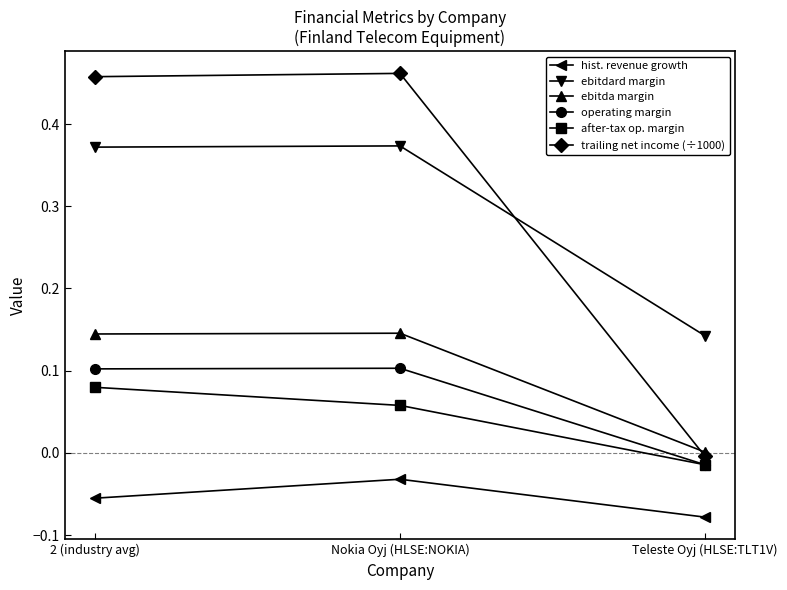

Is it true that operating margin equals 0.2 at 2 (industry avg)?

False